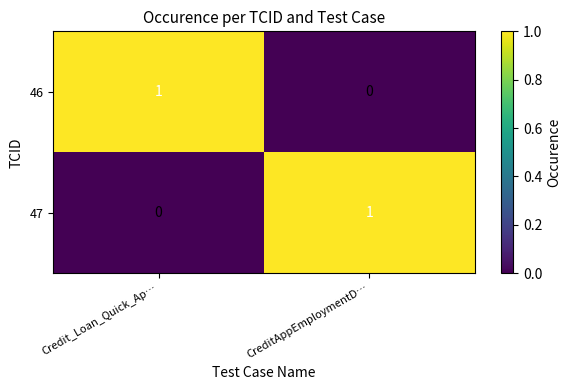

At which label is 47 closest to 0?

Credit_Loan_Quick_Ap…